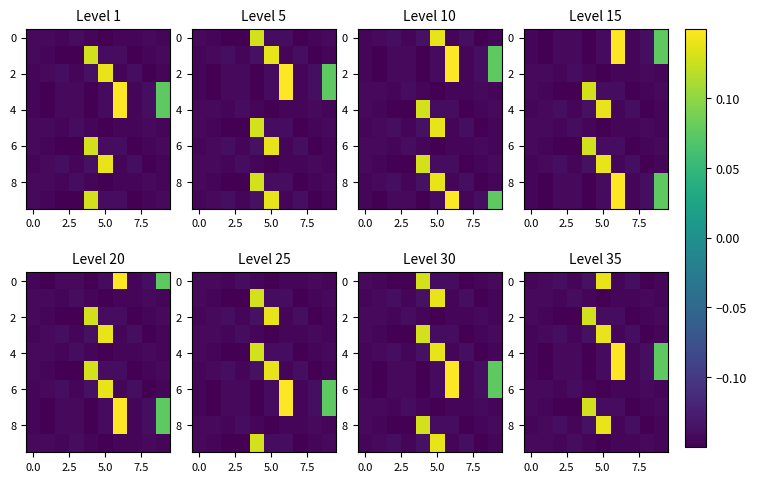

What is the maximum value shown in the chart?

0.1